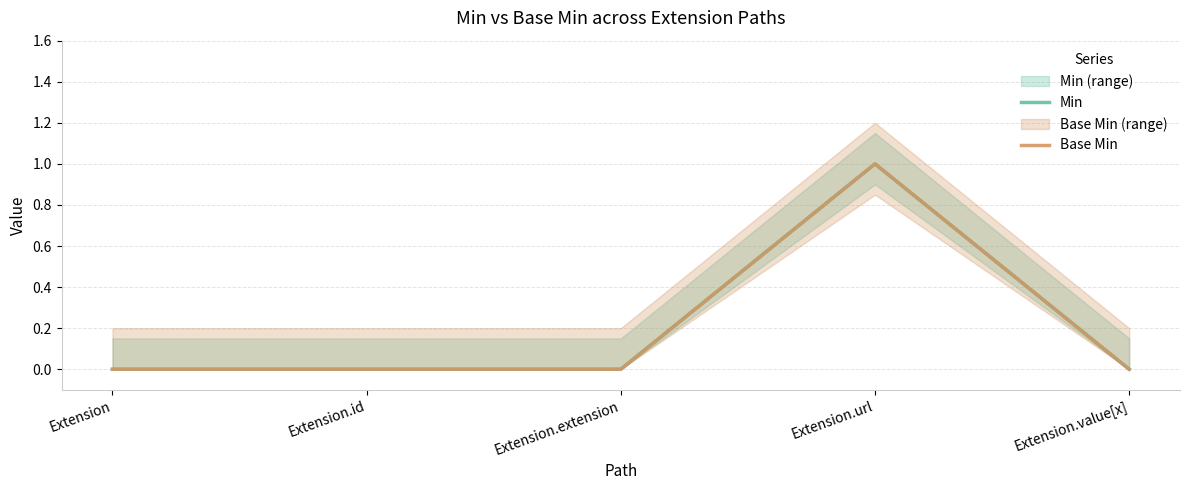

In Min, how many points are higher than both neighbors (excluding endpoints)?

1